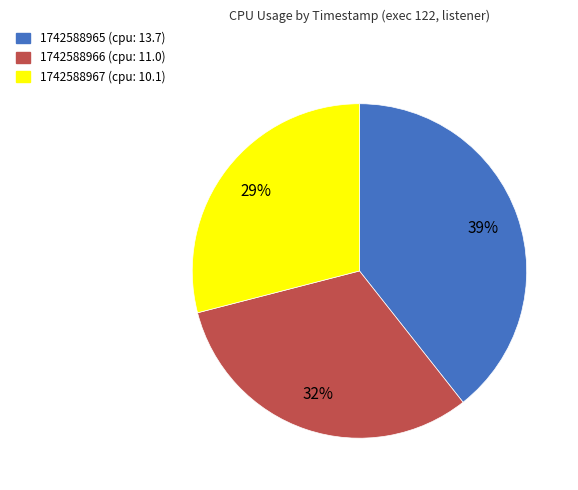

Rank the categories by value from highest to lowest.

1742588965, 1742588966, 1742588967